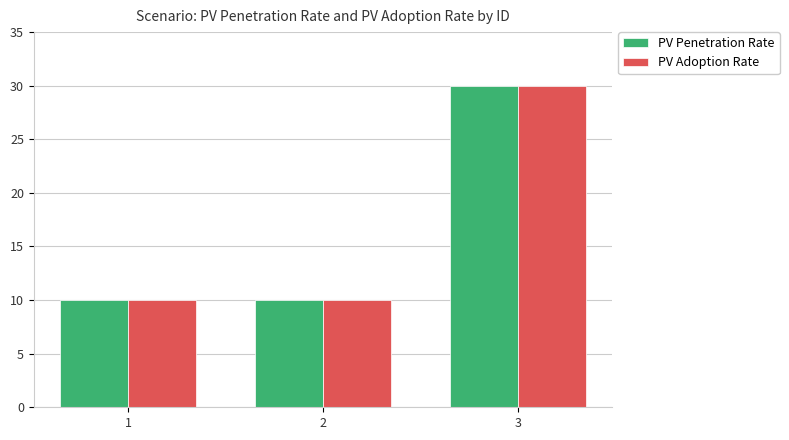

What is the approximate value of PV Adoption Rate at 1, to the nearest 5?

10